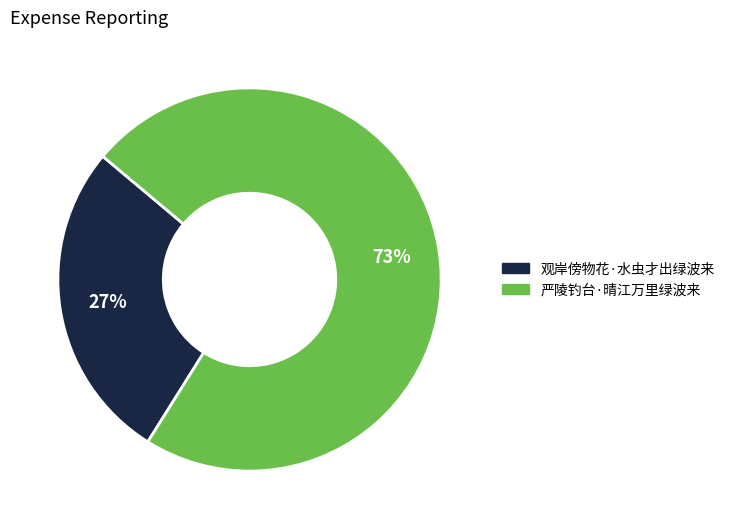

Do 严陵钓台·晴江万里绿波来 and 观岸傍物花·水虫才出绿波来 together represent more than half of the pie?

Yes